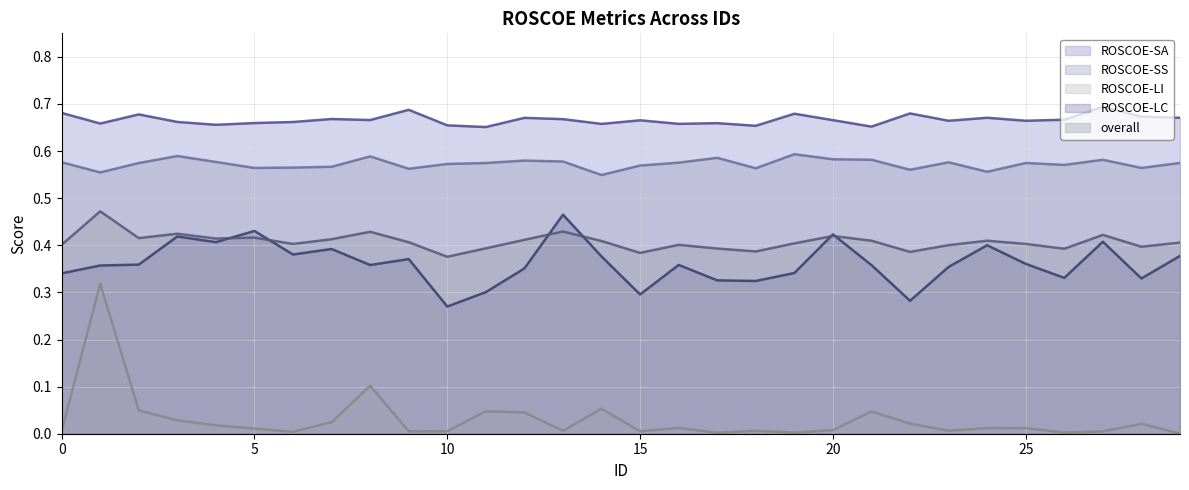

What is the average value of the ROSCOE-SA series?

0.7